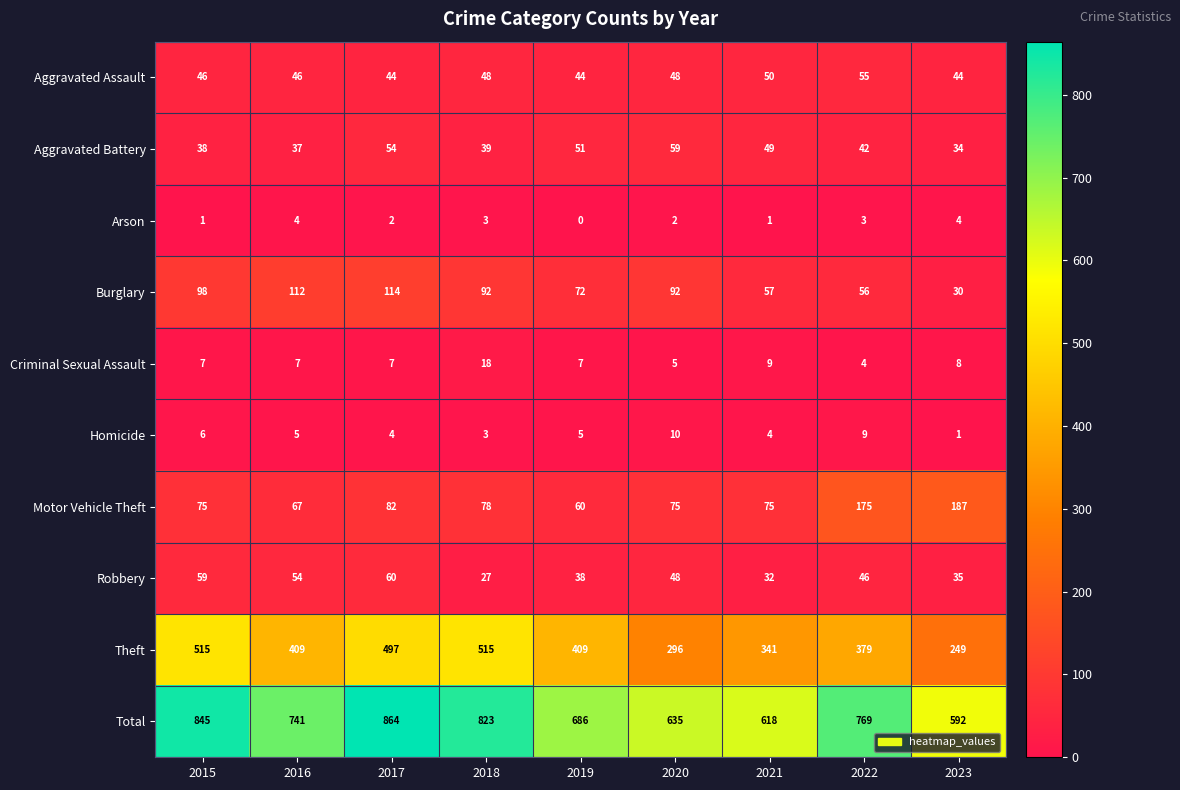

Which category has the highest value across all series?

2017